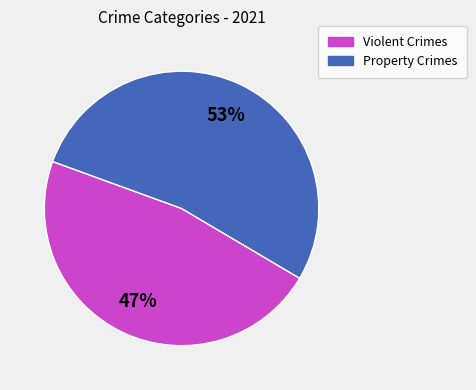

True or false: Violent Crimes accounts for 47% of the total.

True